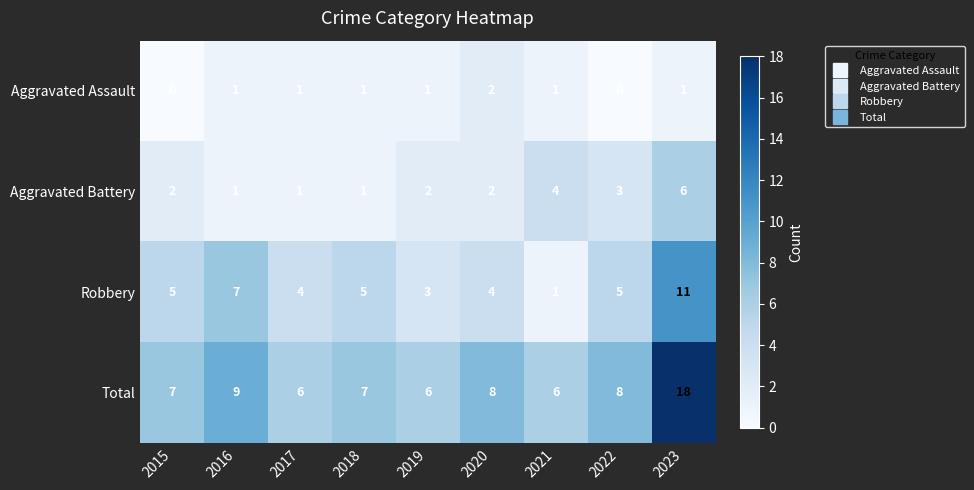

Which series has the largest range (max minus min)?

Total